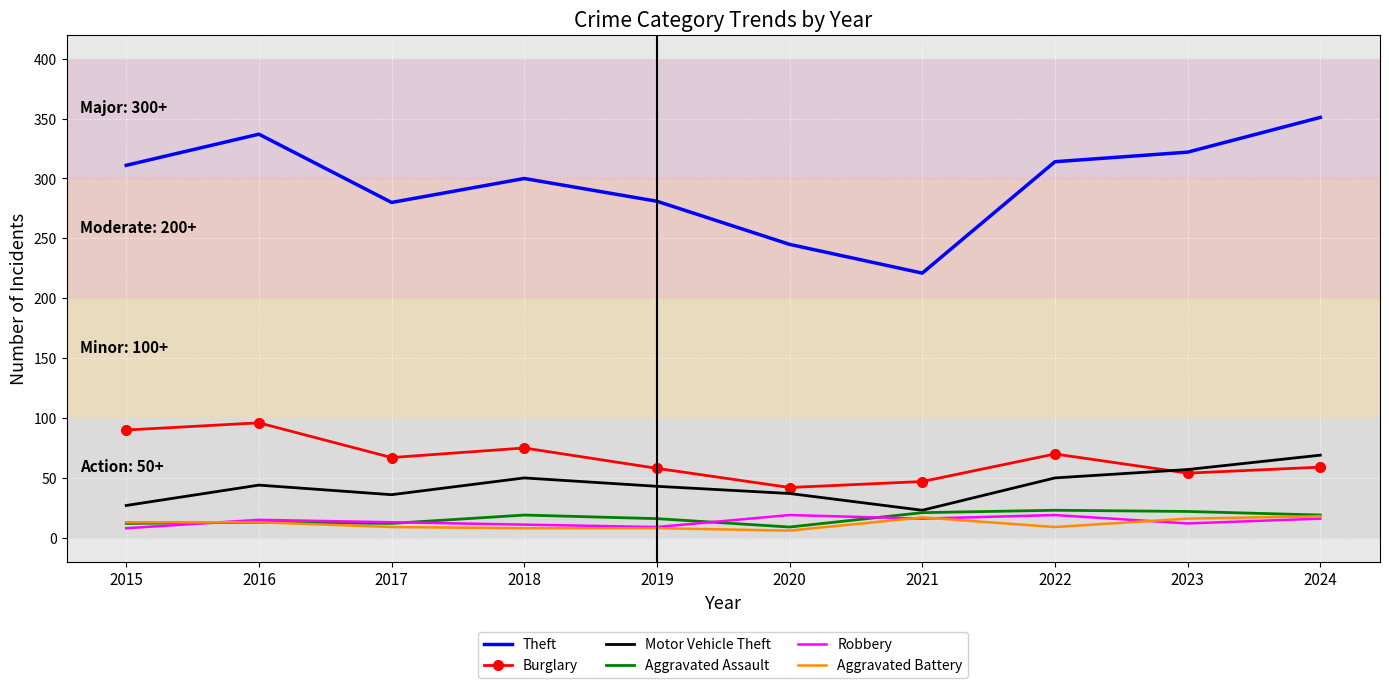

Which series has the widest spread of values?

Theft